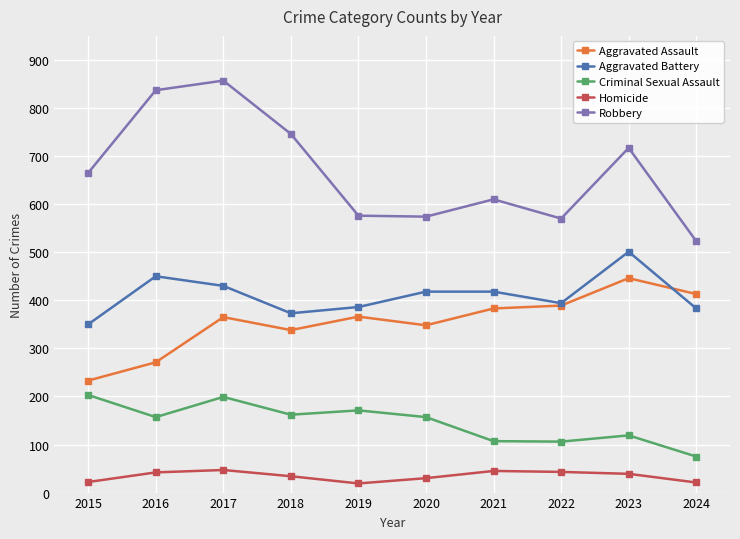

What is the average value of the Criminal Sexual Assault series?

146